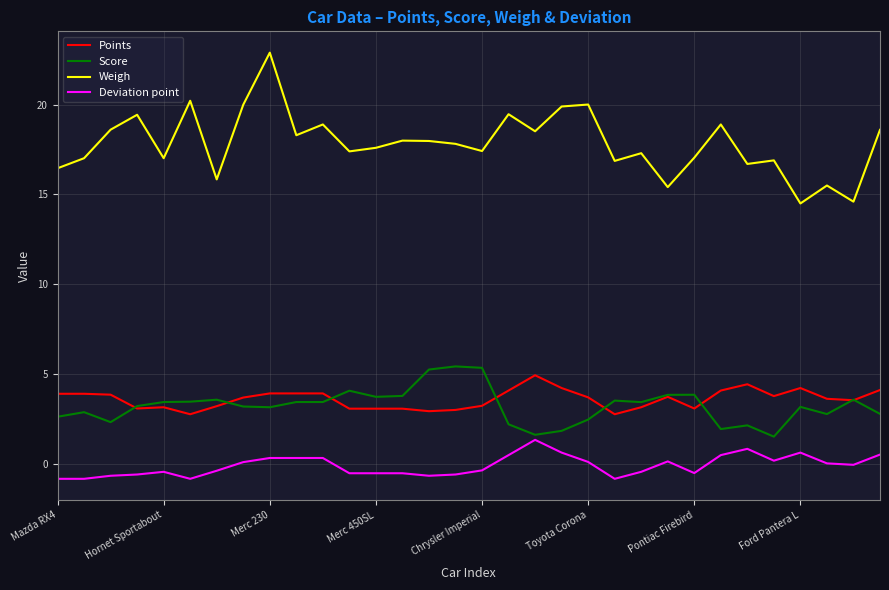

How many distinct data groups are displayed?

4